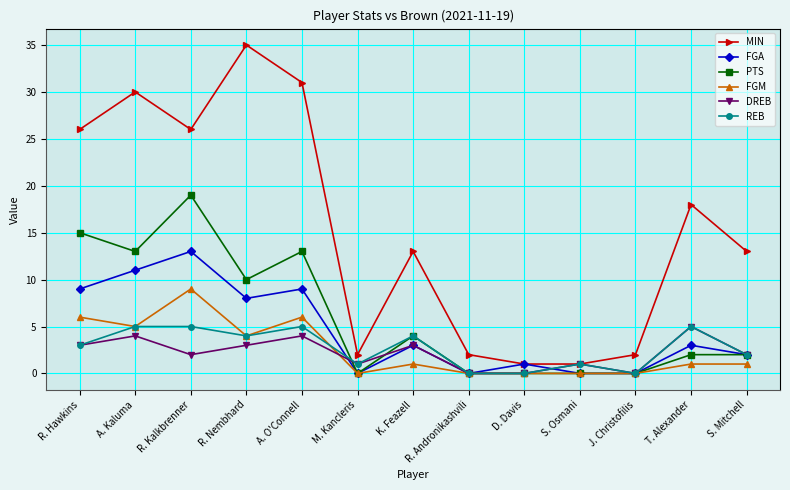

How many lines are shown in the chart?

6